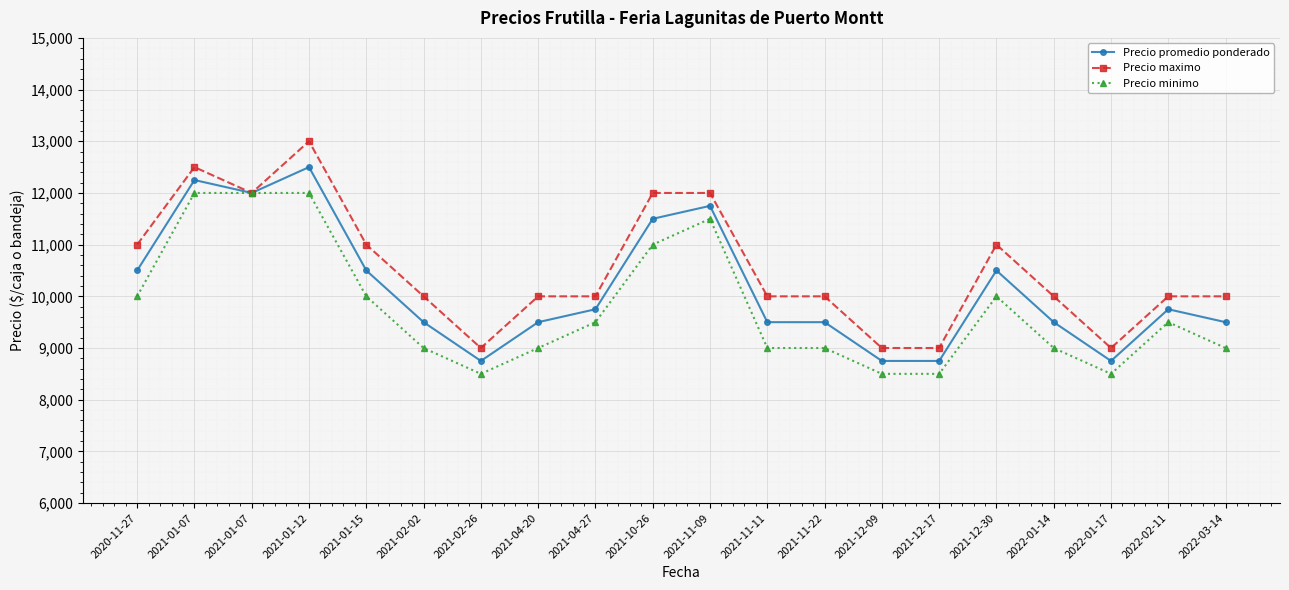

How many data points in Precio promedio ponderado are less than 9750?

10